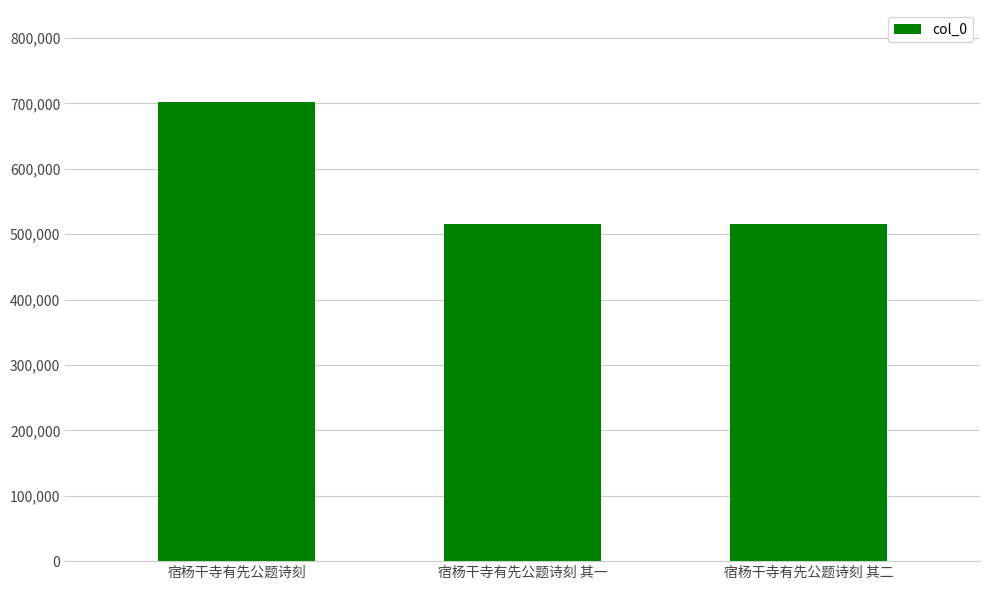

True or false: the data shows 300907 at 宿杨干寺有先公题诗刻.

False